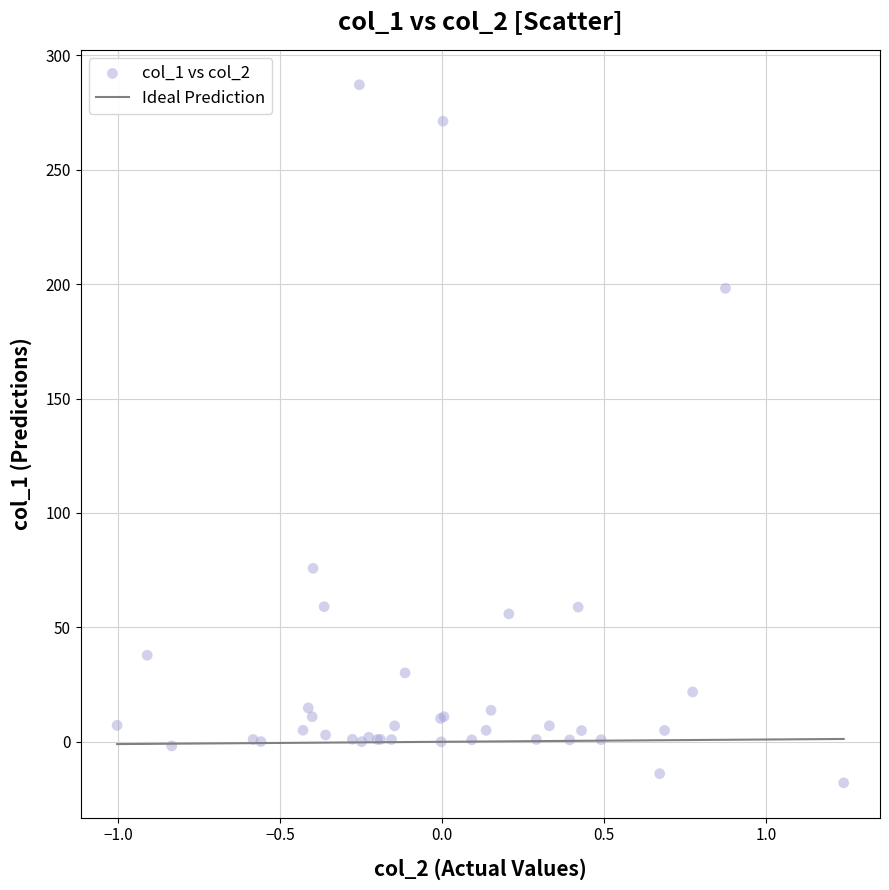

What Y value in the scatter plot is closest to 134?

75.8